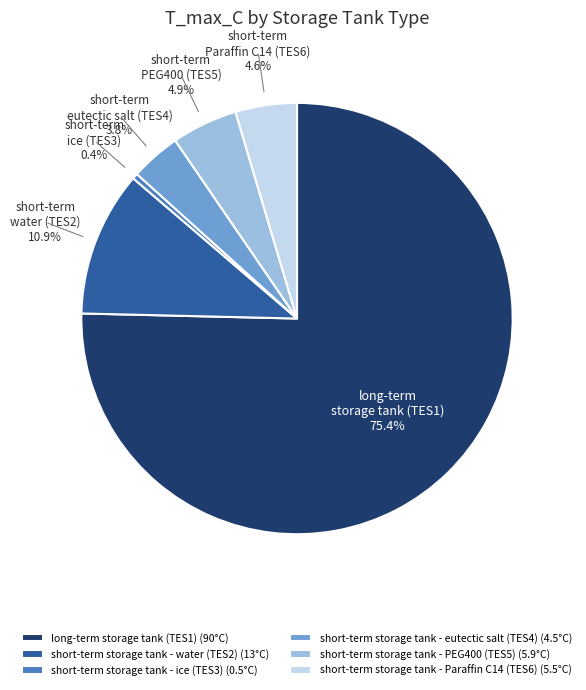

Which has a higher value, short-term storage tank - eutectic salt (TES4) or short-term storage tank - PEG400 (TES5)?

short-term storage tank - PEG400 (TES5)